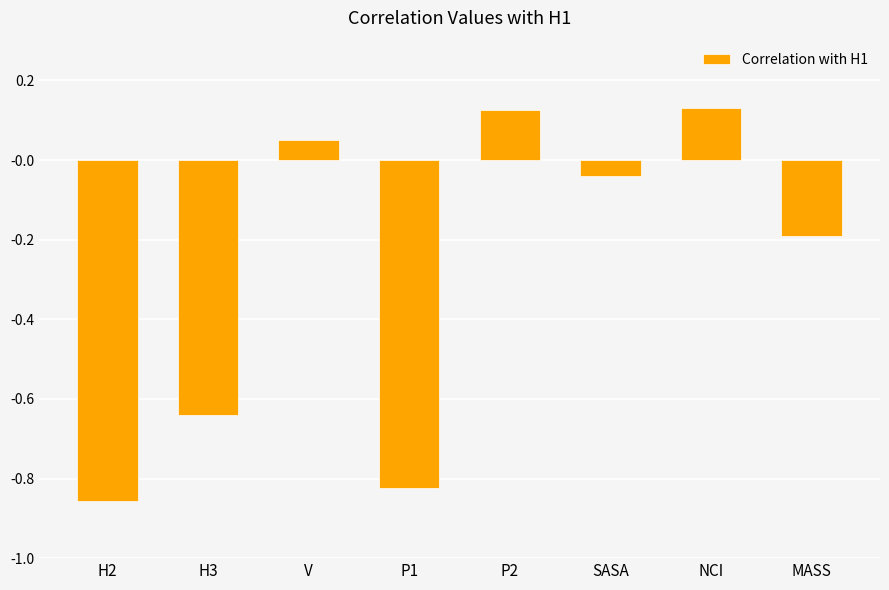

The chart shows a value of -0.1 at MASS. True or false?

False